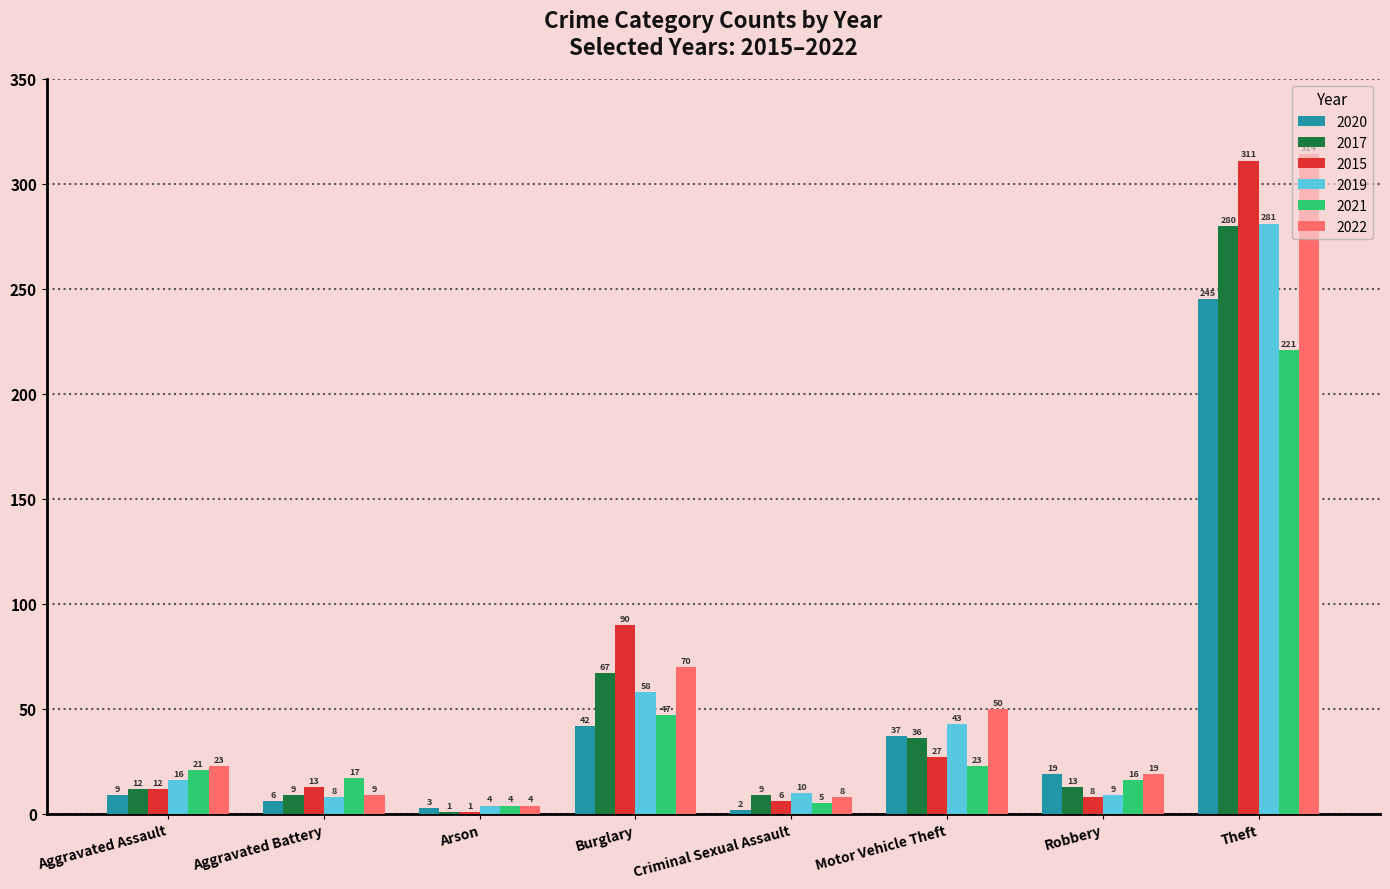

The value of 2022 at Theft is 314. True or false?

True